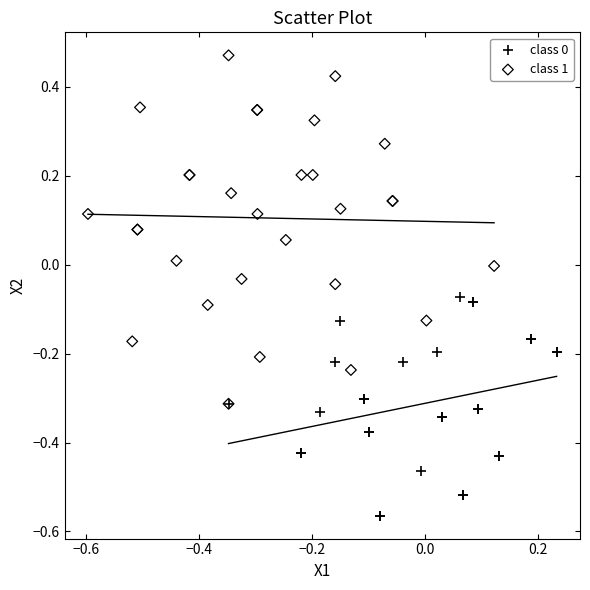

Which series has the largest Y range (max minus min)?

class 1